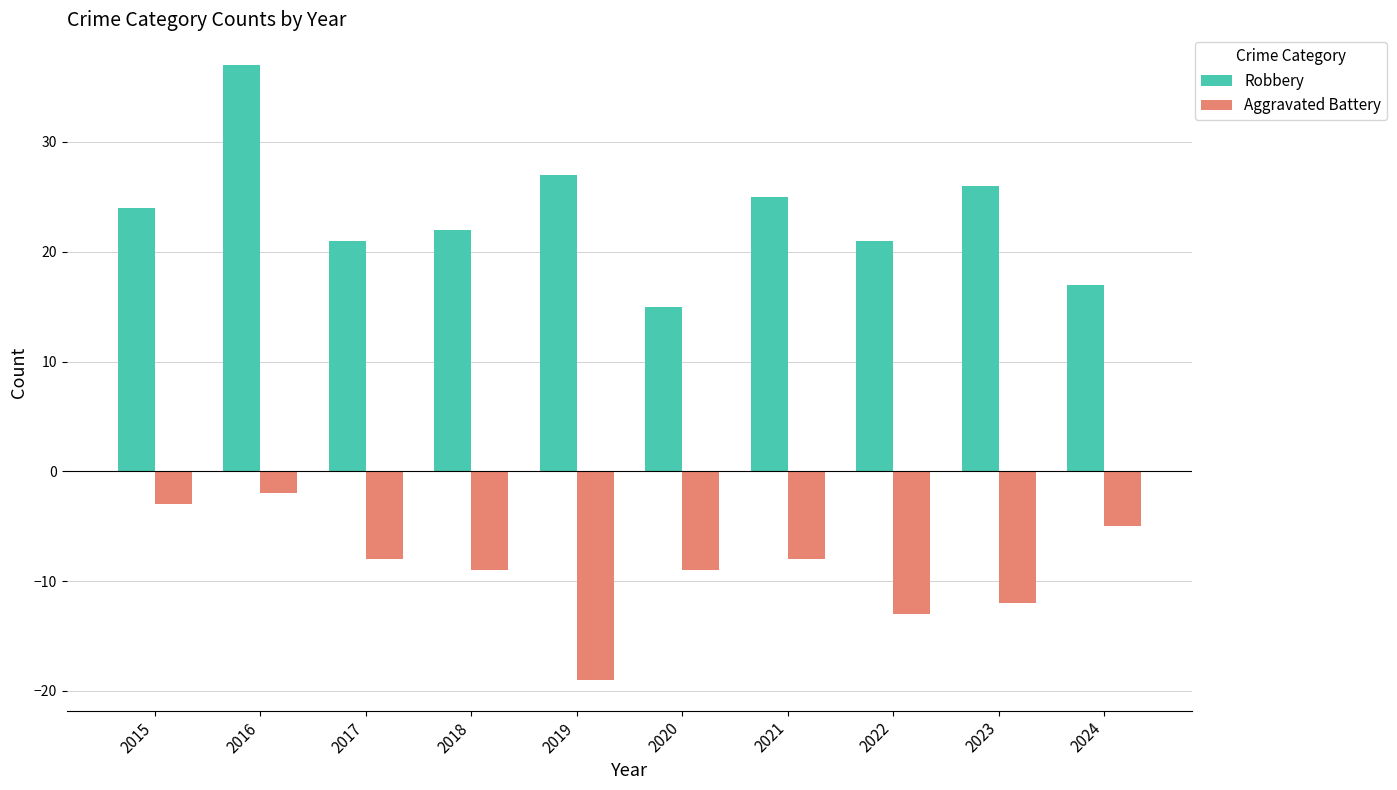

What is the smallest value displayed?

-19